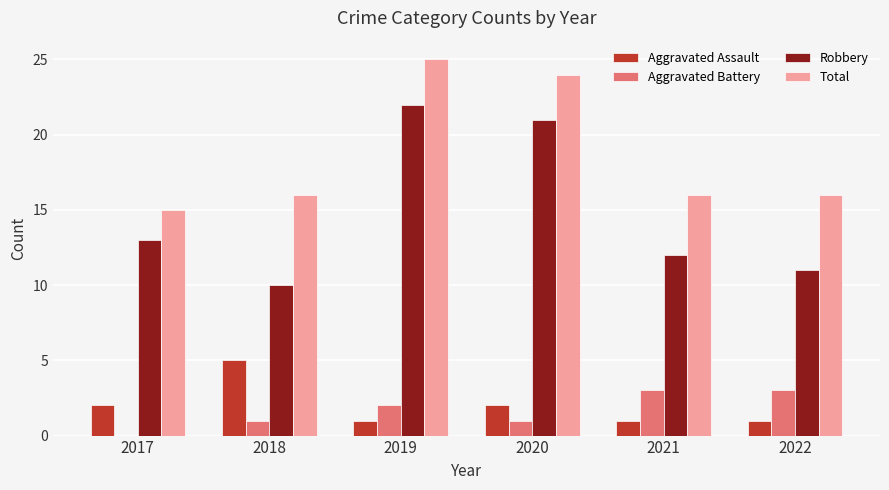

Reading left to right, list all the values displayed in this chart.

Aggravated Assault: 2017=2	2018=5	2019=1	2020=2	2021=1	2022=1
Aggravated Battery: 2017=0	2018=1	2019=2	2020=1	2021=3	2022=3
Robbery: 2017=13	2018=10	2019=22	2020=21	2021=12	2022=11
Total: 2017=15	2018=16	2019=25	2020=24	2021=16	2022=16